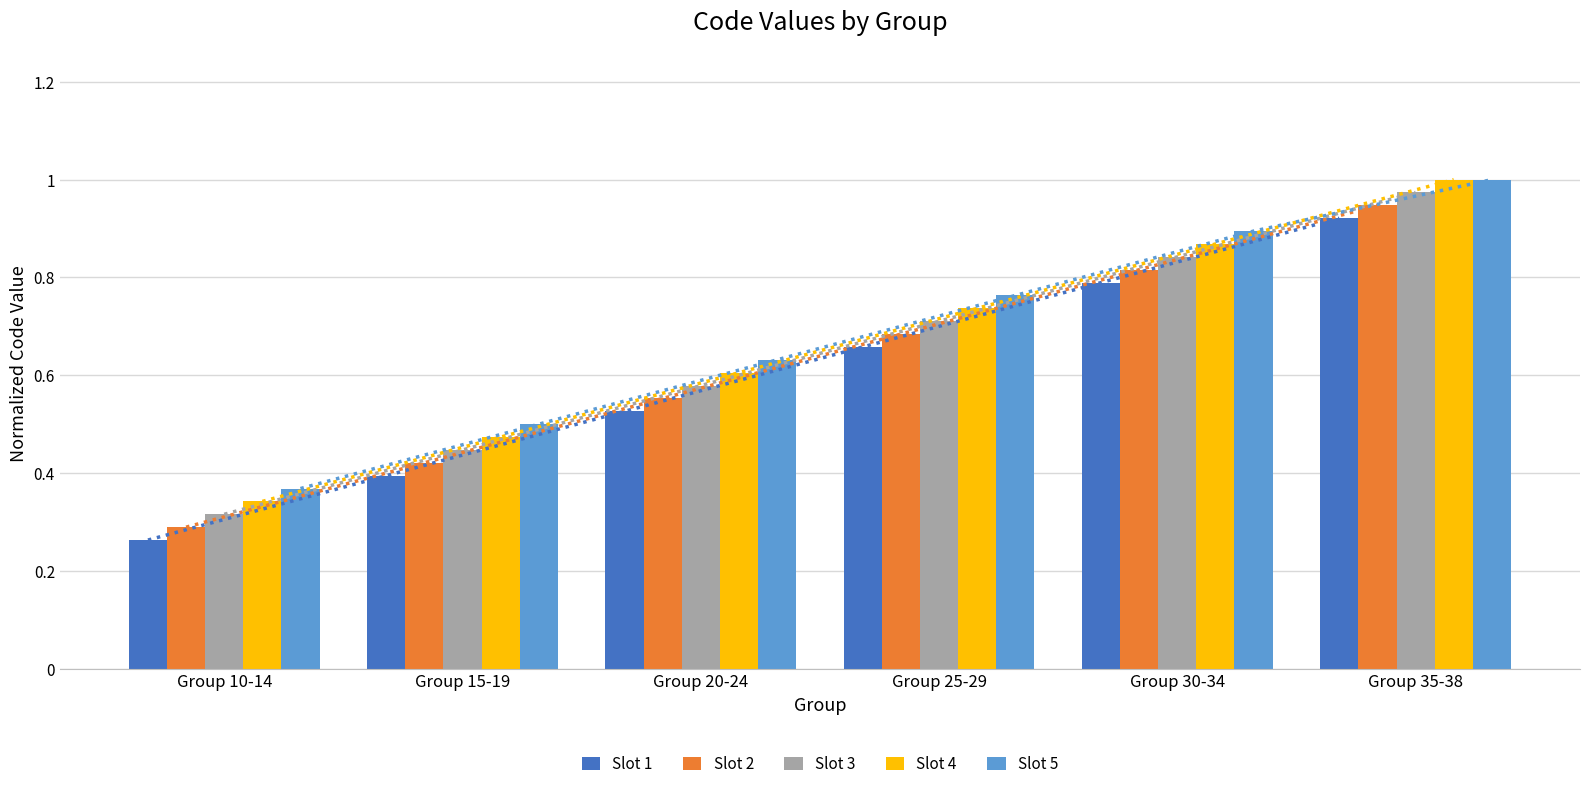

The Slot 4 series shows 0.2 at Group 30-34. True or false?

False